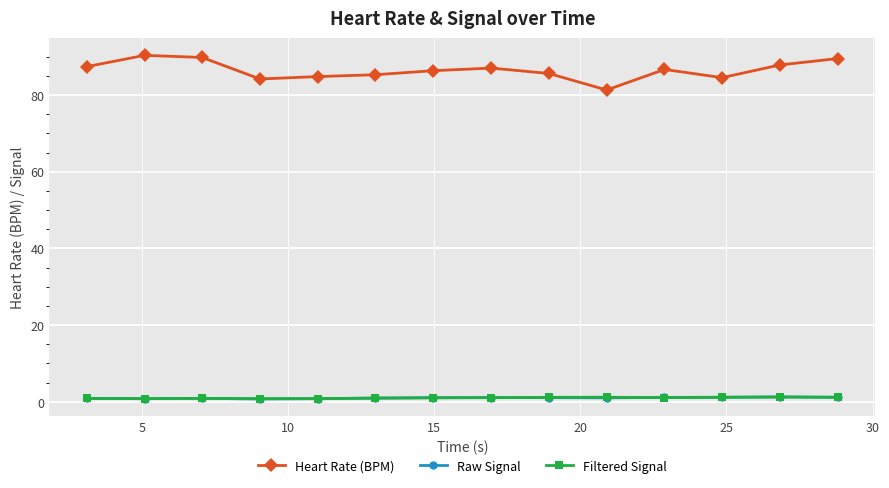

Which series has the largest range (max minus min)?

Heart Rate (BPM)